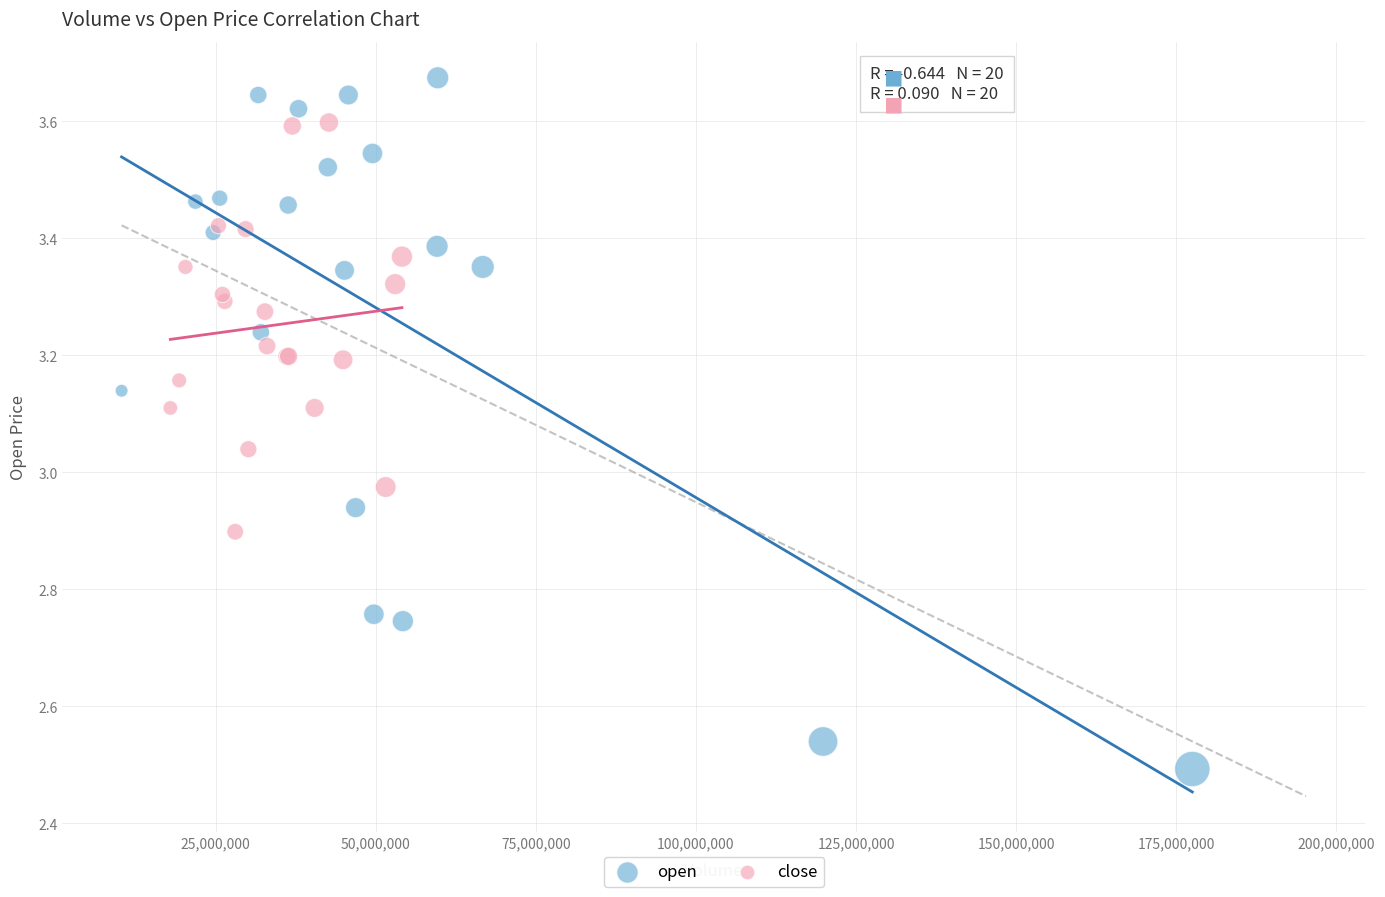

Which series has the largest Y range (max minus min)?

open